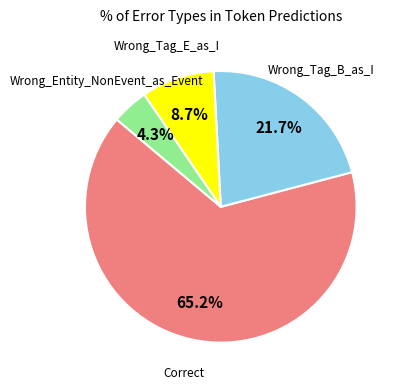

Is there a majority slice in this chart?

Yes